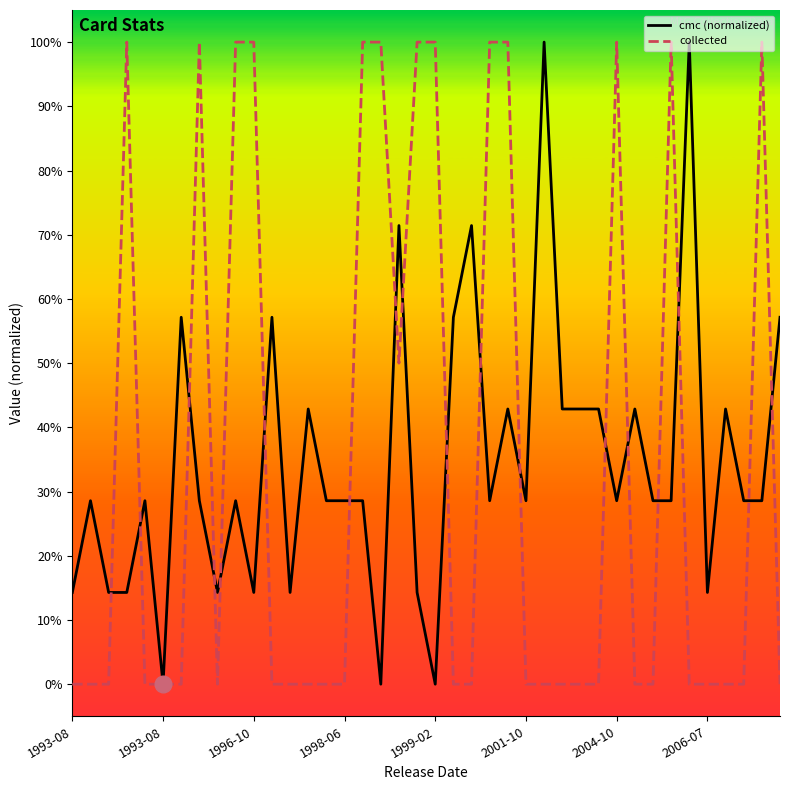

How many intersections are there between collected and cmc (normalized)?

18